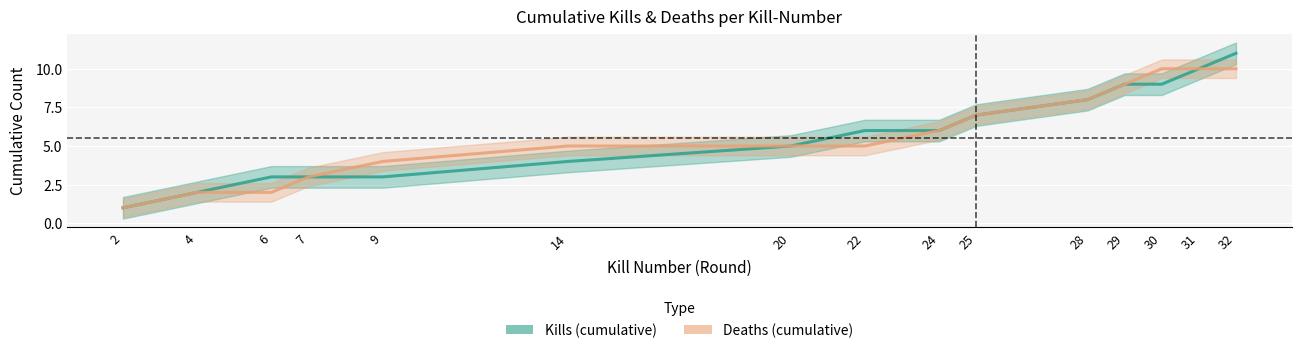

The Kills (cumulative) series shows 4 at 9. True or false?

False